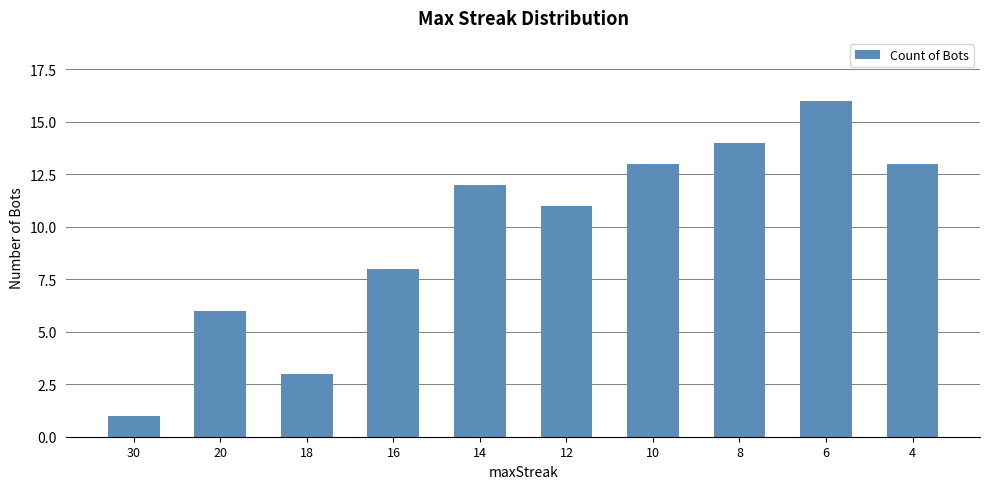

What is the sum of the values at 18 and 30?

4